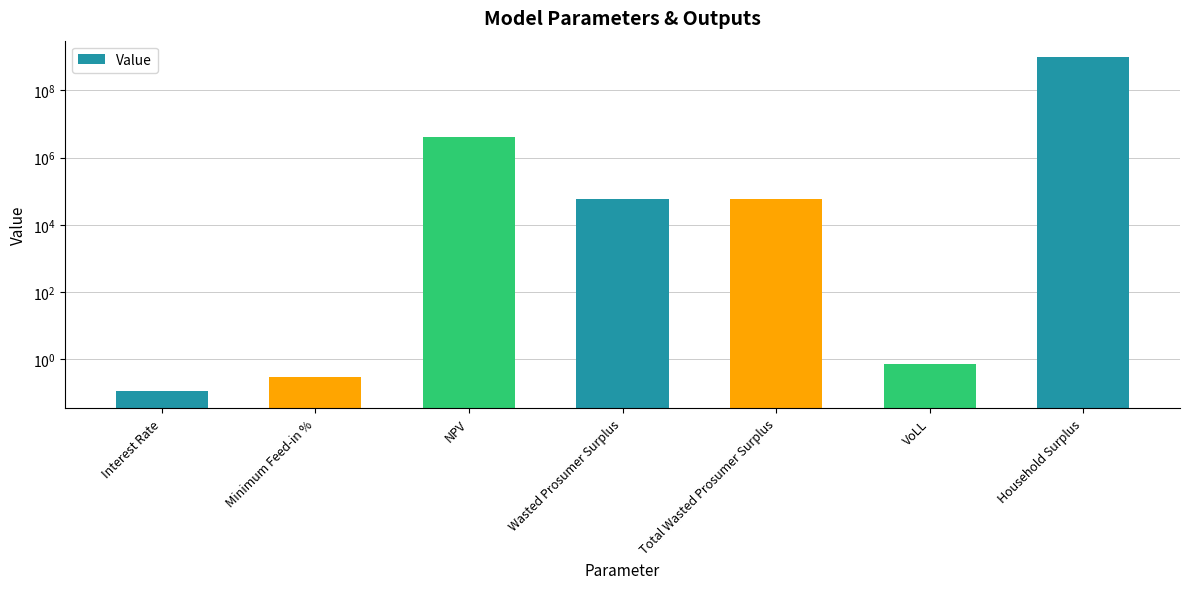

Reading left to right, list all the values displayed in this chart.

0.1	0.3	4152000.2	56611.5	56611.5	0.7	960272924.3